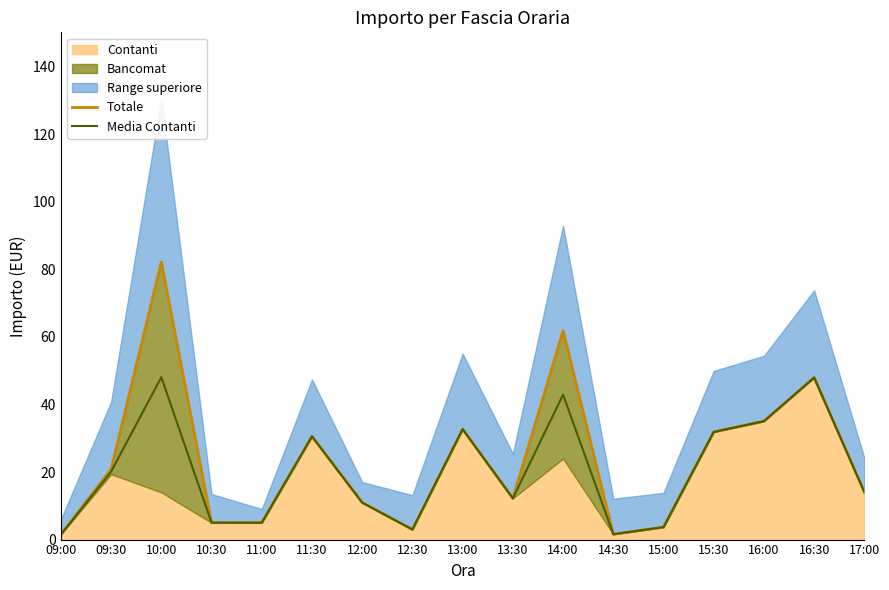

What is the highest value of the Media Contanti series?

48.1